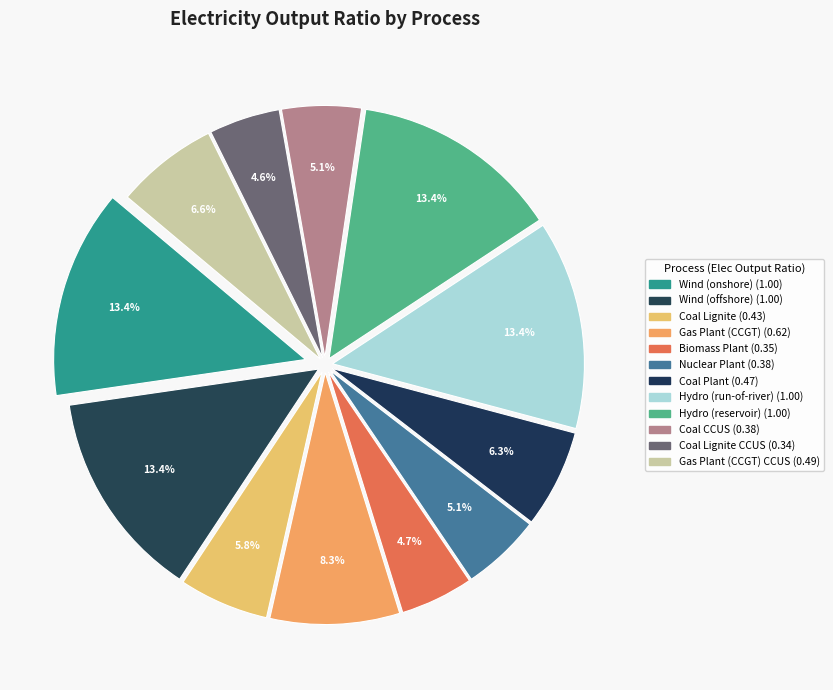

To the nearest percent, what is the difference between the largest and smallest slice percentages?

9%